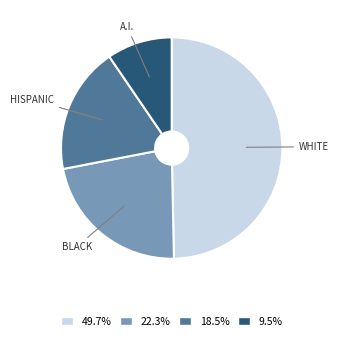

How many segments does this pie chart have?

4